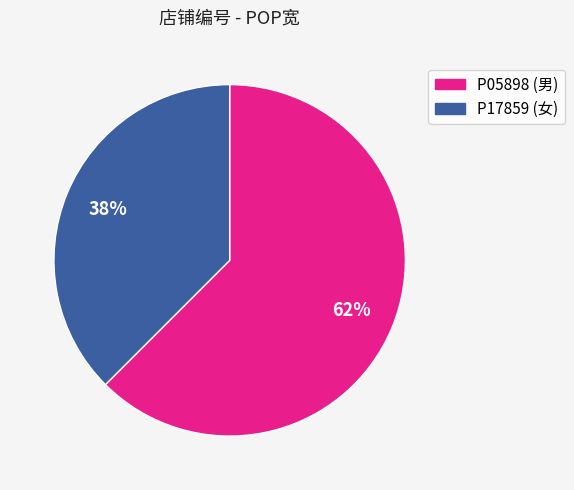

To the nearest percent, what is the combined percentage of P05898 and P17859?

100%